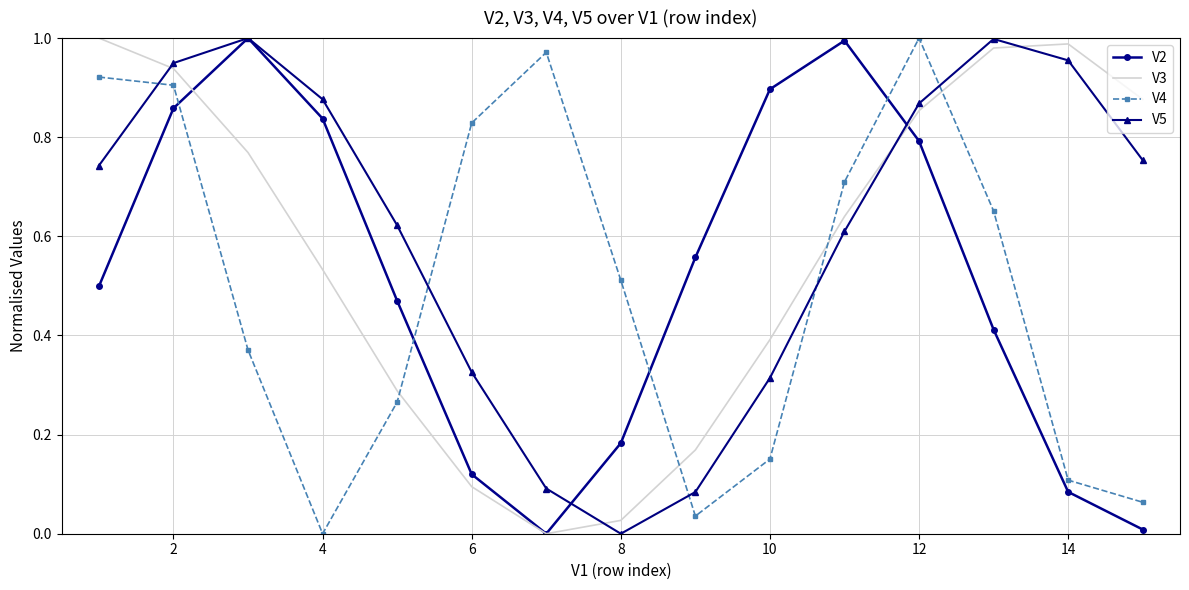

Which series has the largest total across all categories?

V5